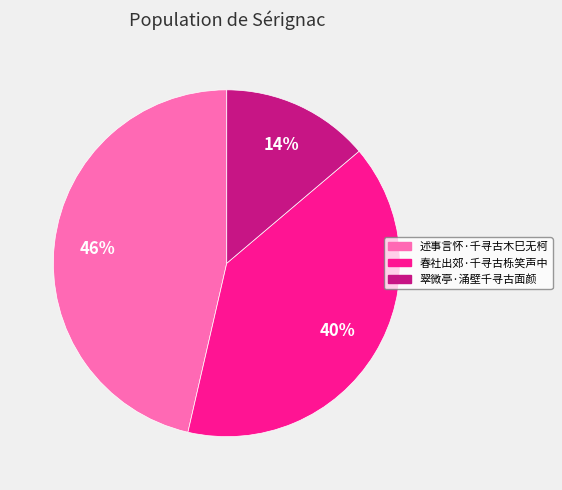

Is it true that 翠微亭·涌壁千寻古面颜 is 22% of the pie?

False